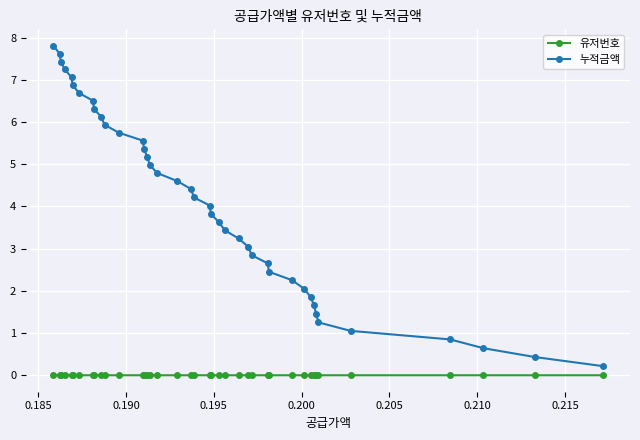

What are all the series names shown in the legend?

유저번호, 누적금액